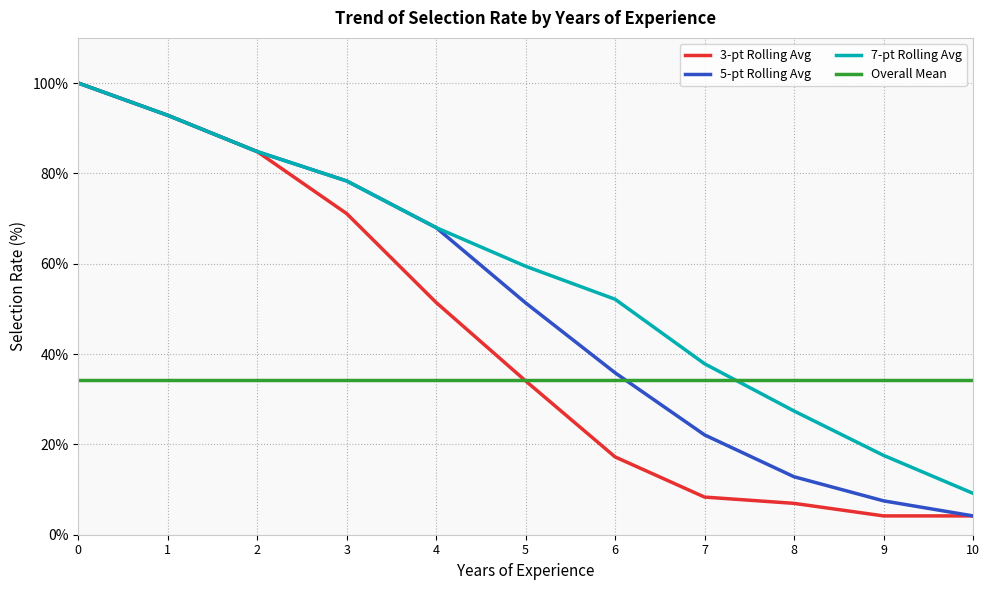

List the labels in order of 7-pt Rolling Avg value, smallest first.

10, 9, 8, 7, 6, 5, 4, 3, 2, 1, 0